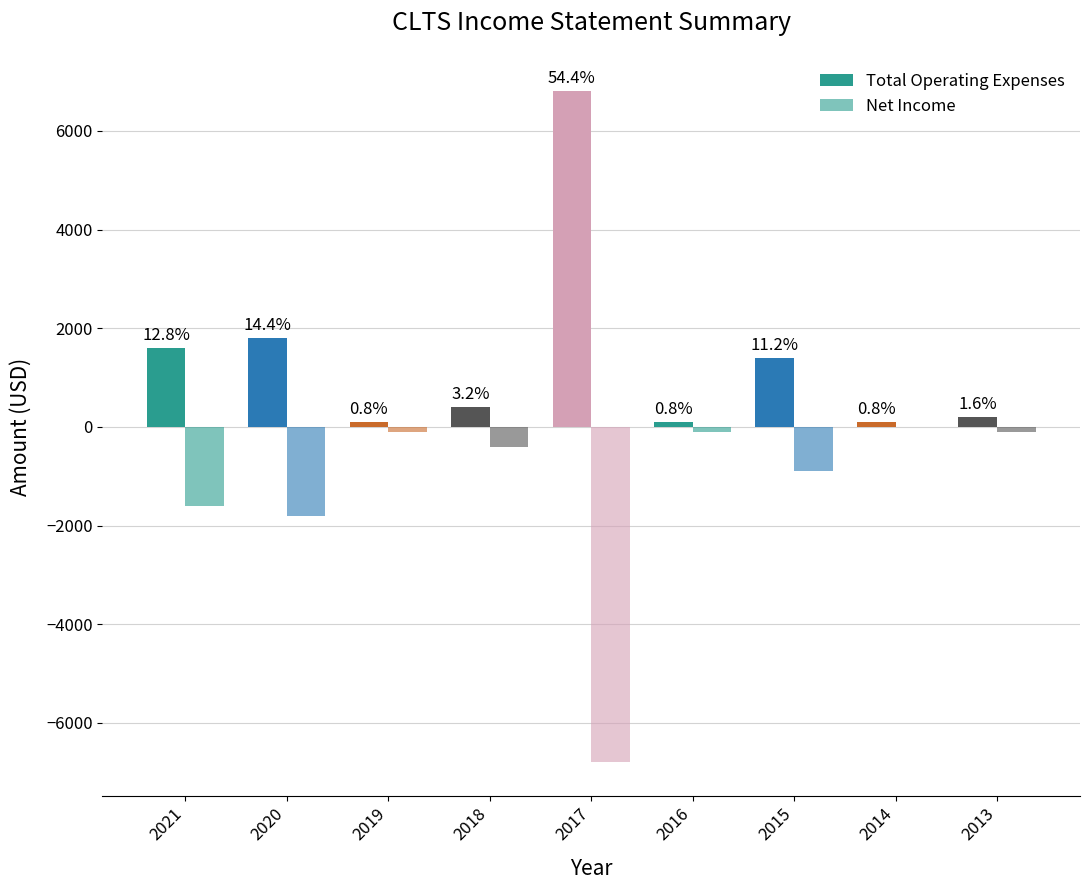

What value does the Total Operating Expenses series have at 2017?

6800